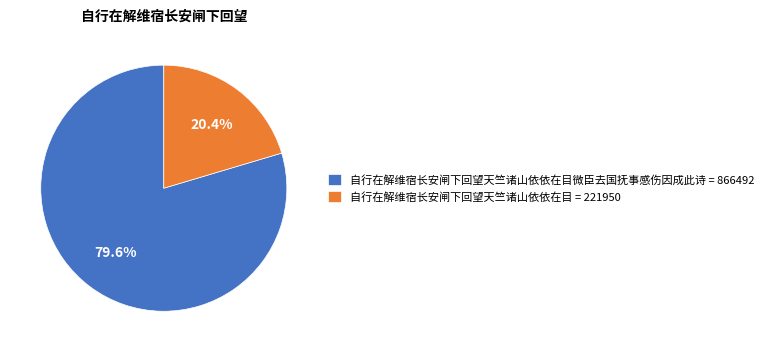

Rank the categories by value from lowest to highest.

自行在解维宿长安闸下回望天竺诸山依依在目 = 221950, 自行在解维宿长安闸下回望天竺诸山依依在目微臣去国抚事感伤因成此诗 = 866492